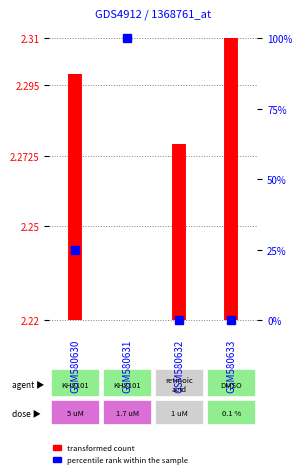

True or false: the data shows 0.8 at GSM580630.

False